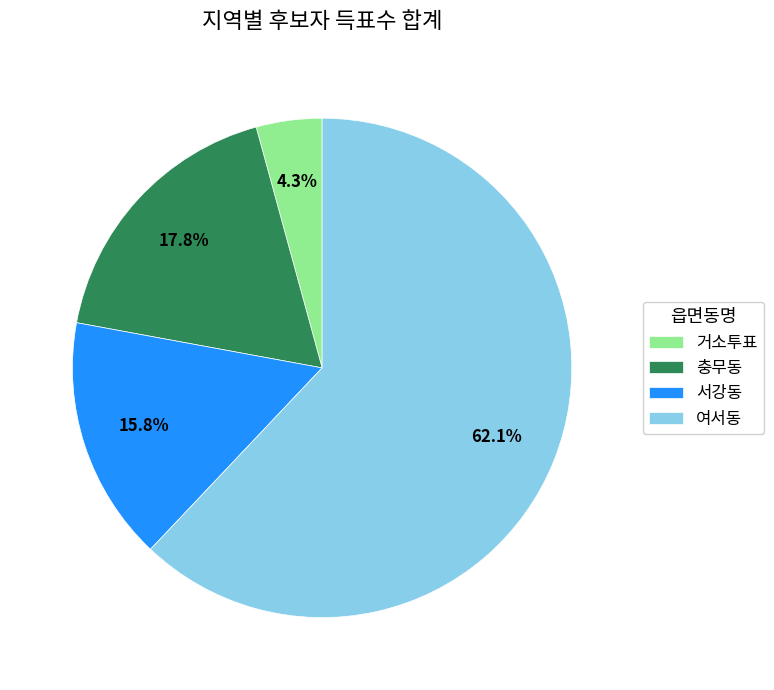

Does 여서동 represent more than half of the total?

Yes